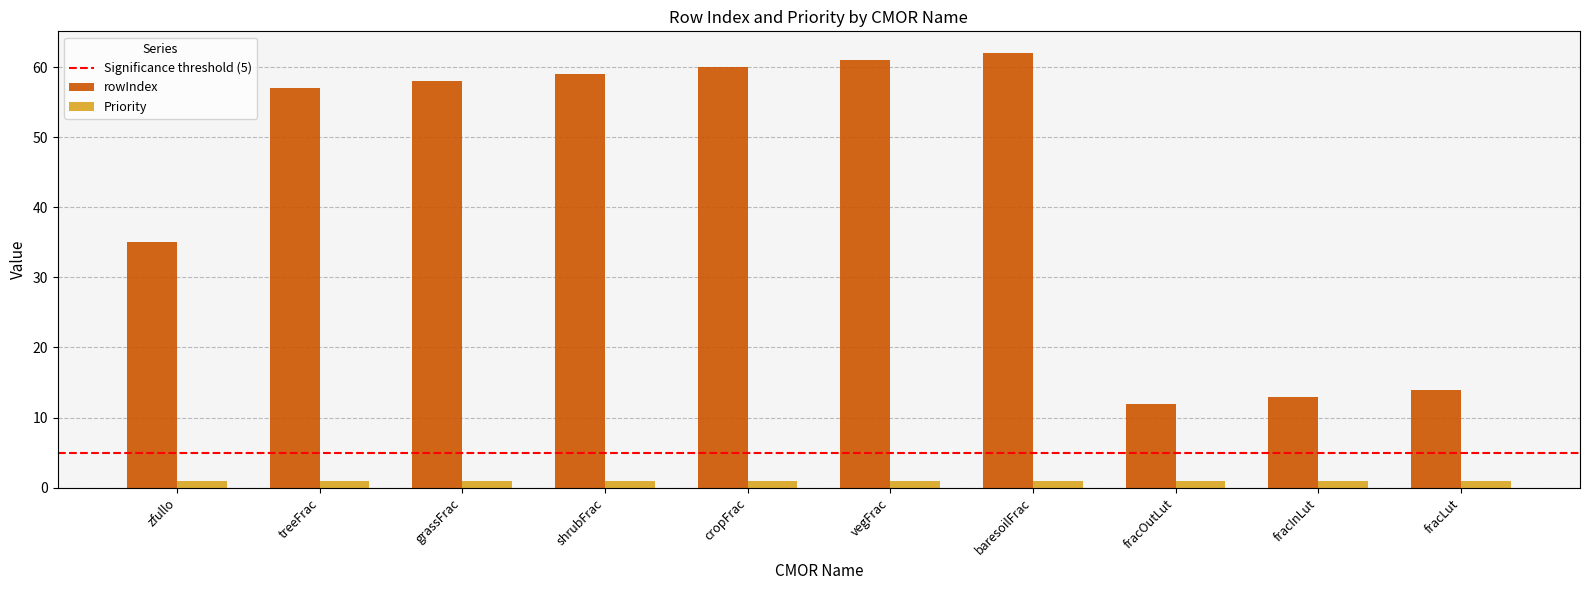

Which series has the widest spread of values?

rowIndex